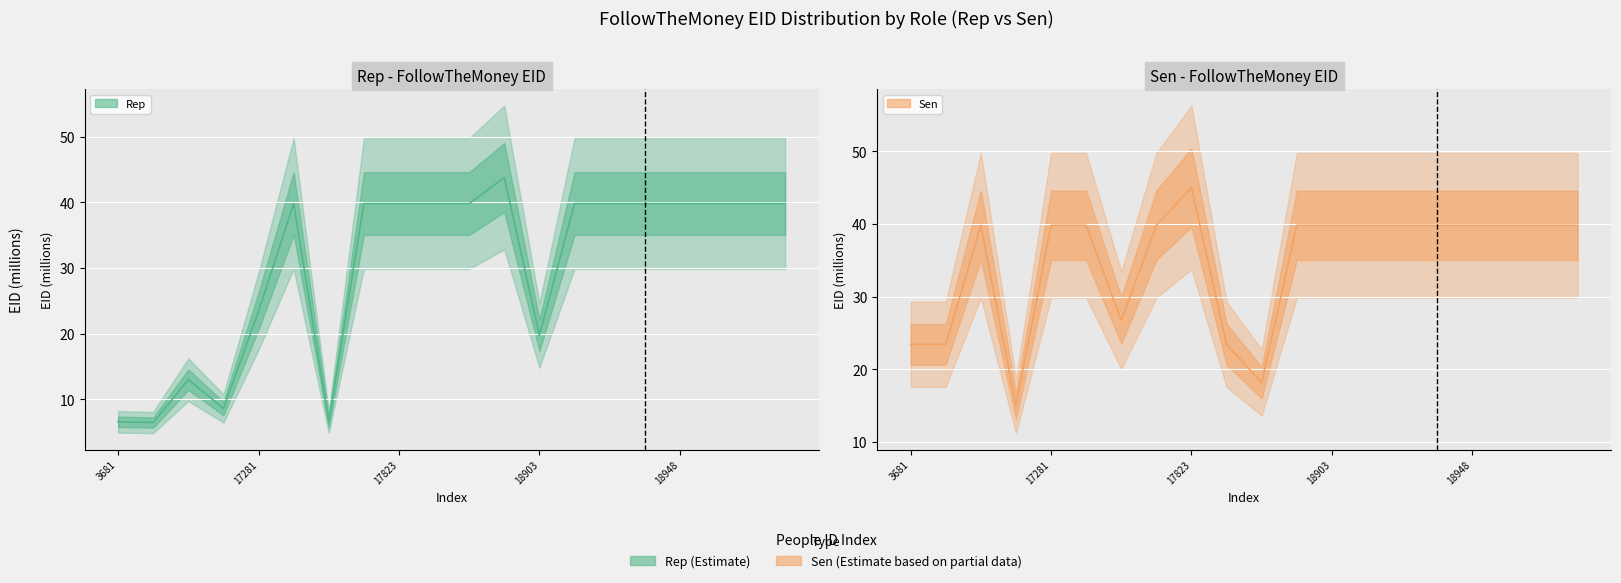

What is the difference between the second highest and minimum values in the Rep series?

33.4